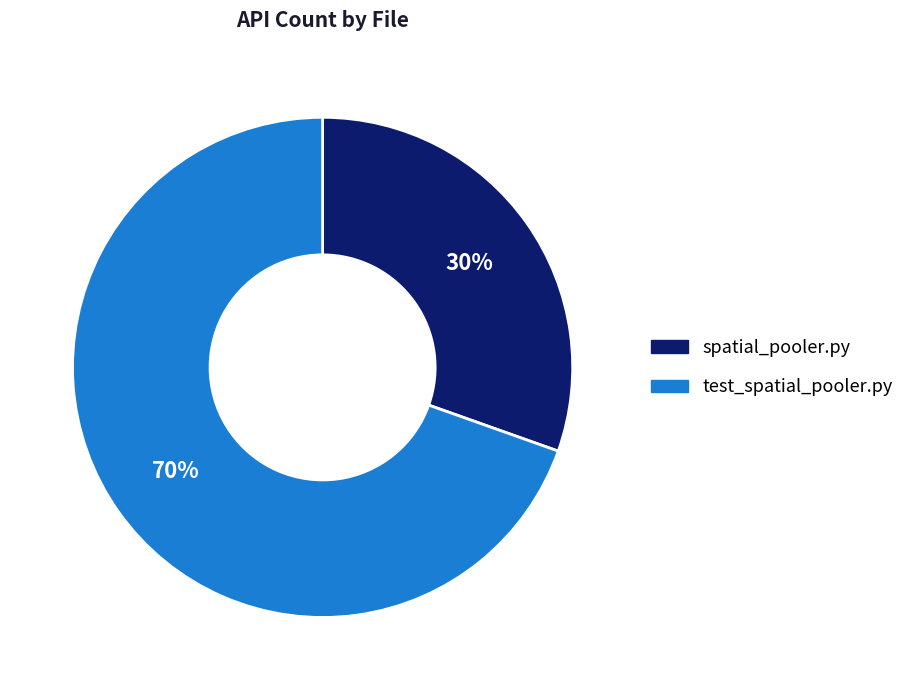

To the nearest percent, what portion does spatial_pooler.py represent?

30%